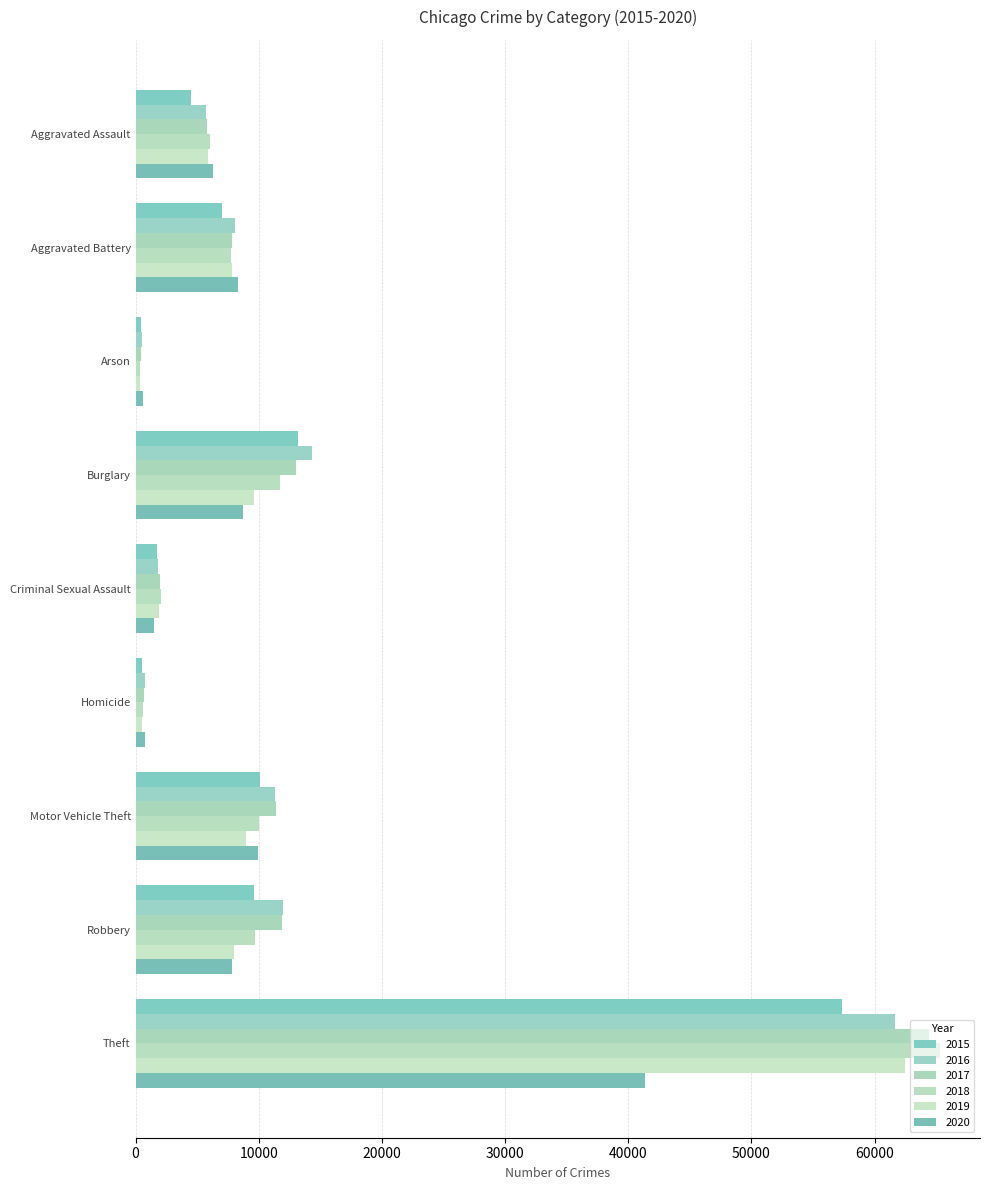

What are all the series names shown in the legend?

2015, 2016, 2017, 2018, 2019, 2020